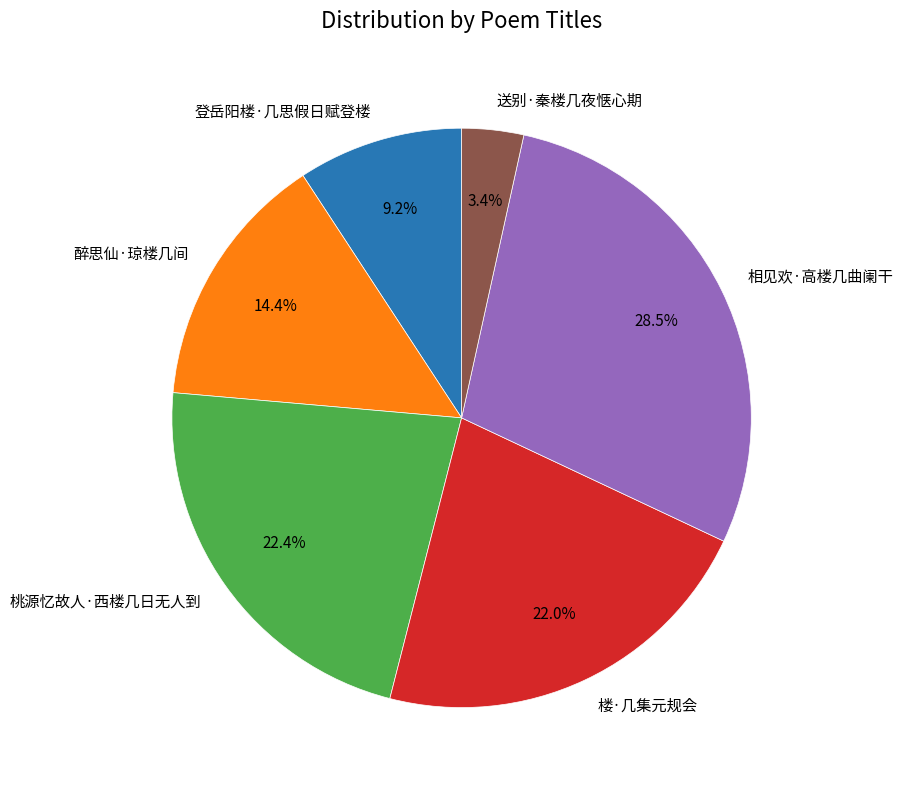

True or false: 醉思仙·琼楼几间 accounts for 14% of the total.

True